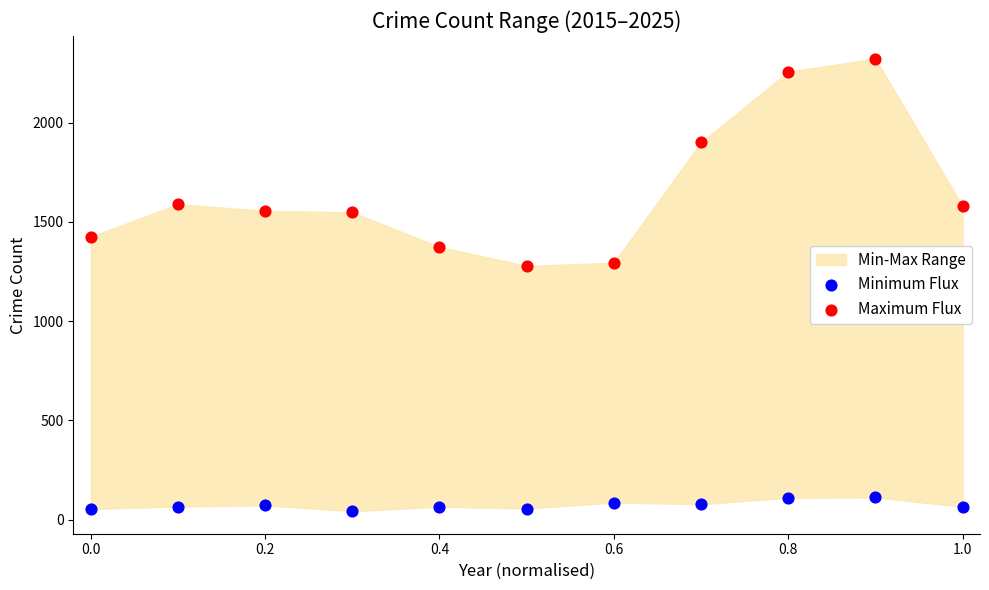

Which series contains the lowest Y value?

Minimum Flux